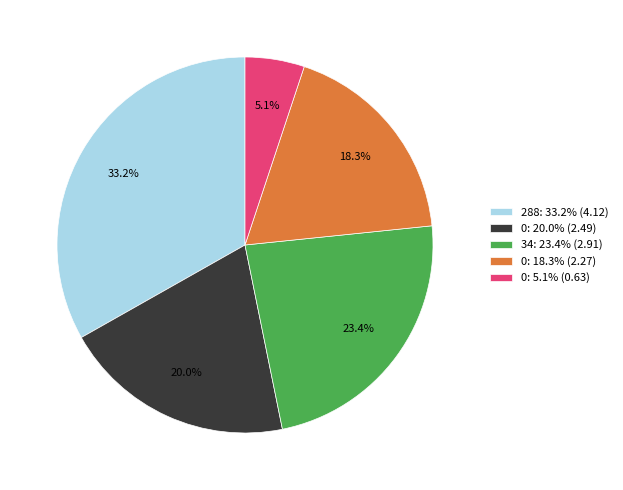

Rank the categories by value from highest to lowest.

288: 33.2% (4.12), 34: 23.4% (2.91), 0: 20.0% (2.49), 0: 18.3% (2.27), 0: 5.1% (0.63)